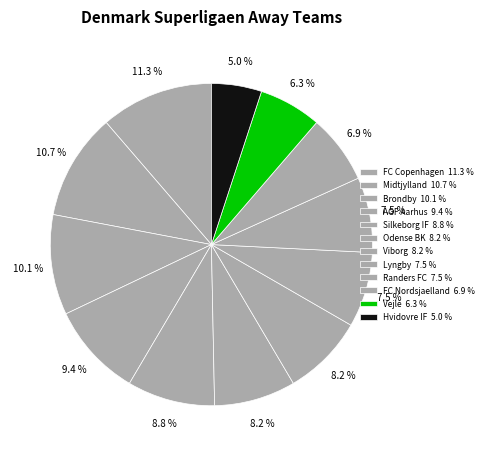

What is the total percentage of Vejle and Viborg?

14.5%